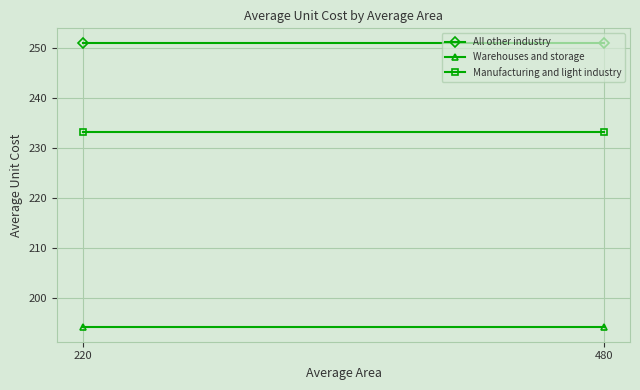

What are all the series names shown in the legend?

All other industry, Warehouses and storage, Manufacturing and light industry